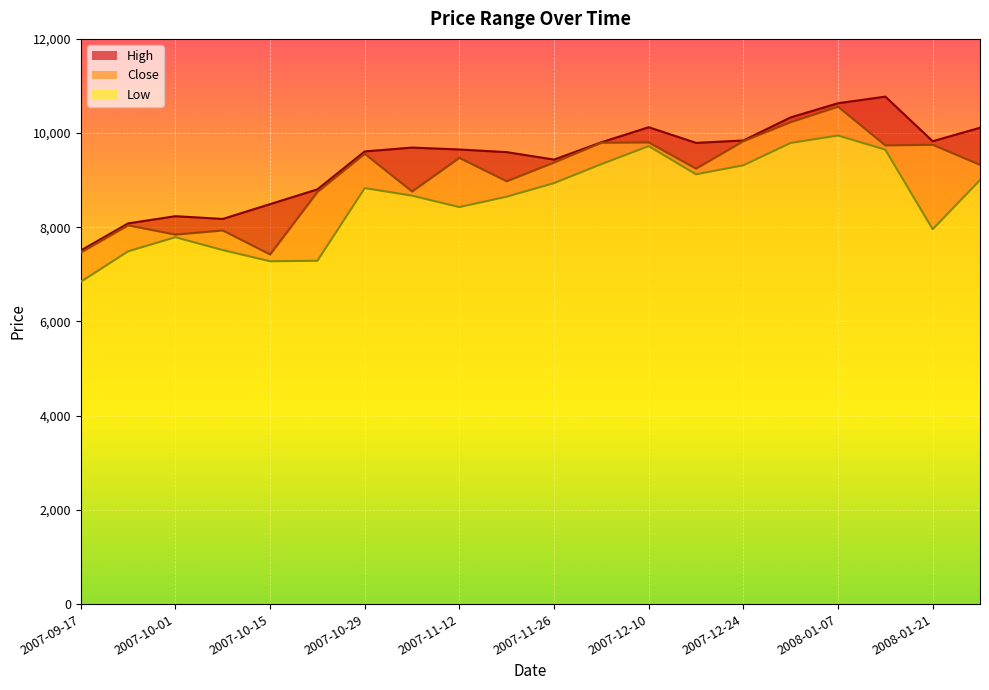

How many interior local peaks does the Low series have?

4